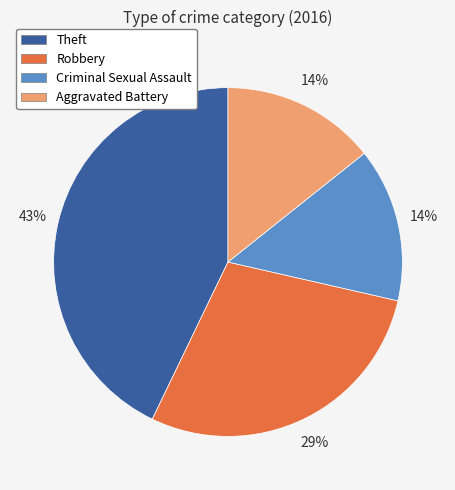

What percentage is the Criminal Sexual Assault slice, to the nearest percent?

14%